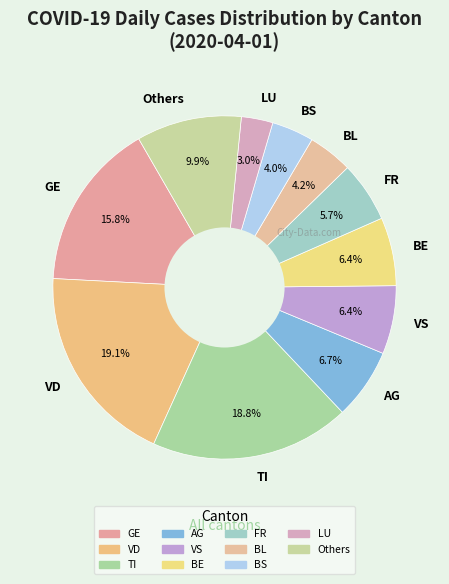

Between AG and GE, which is larger?

GE